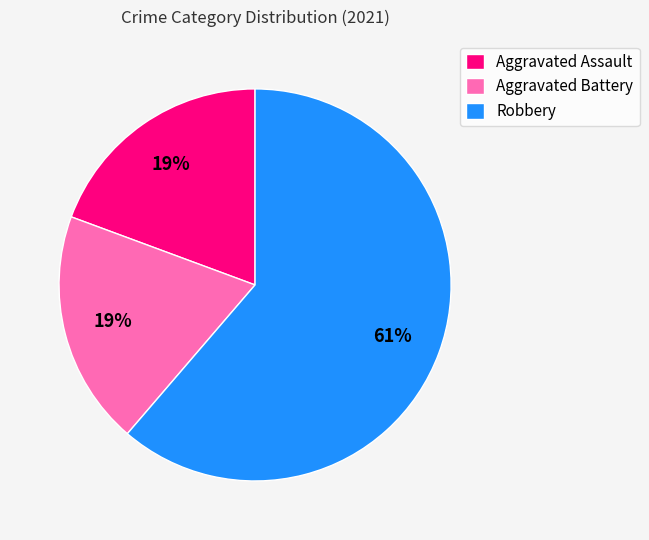

What percentage is the Aggravated Assault slice, to the nearest percent?

19%